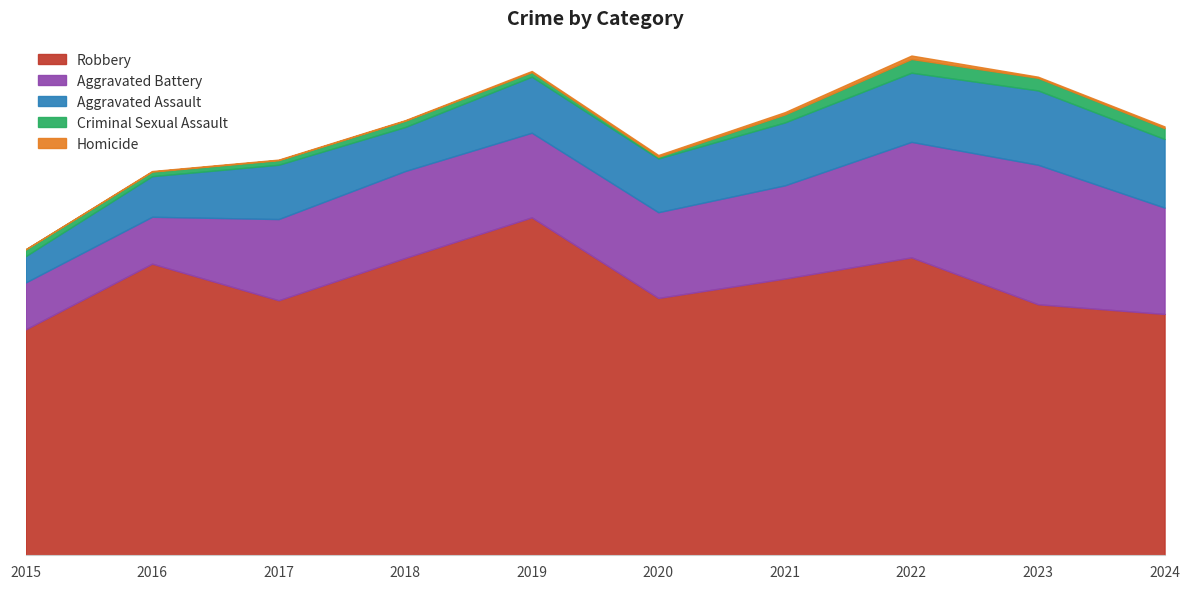

How many data points in Aggravated Assault are less than 98?

5